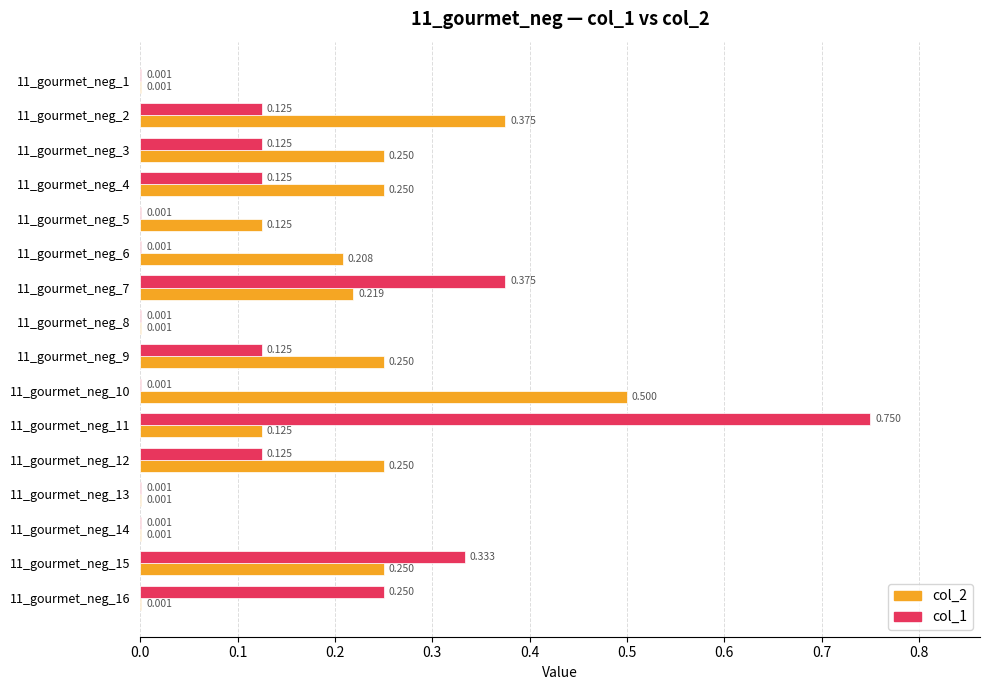

Is the value of col_1 at 11_gourmet_neg_4 greater than the value of col_2 at 11_gourmet_neg_8?

Yes